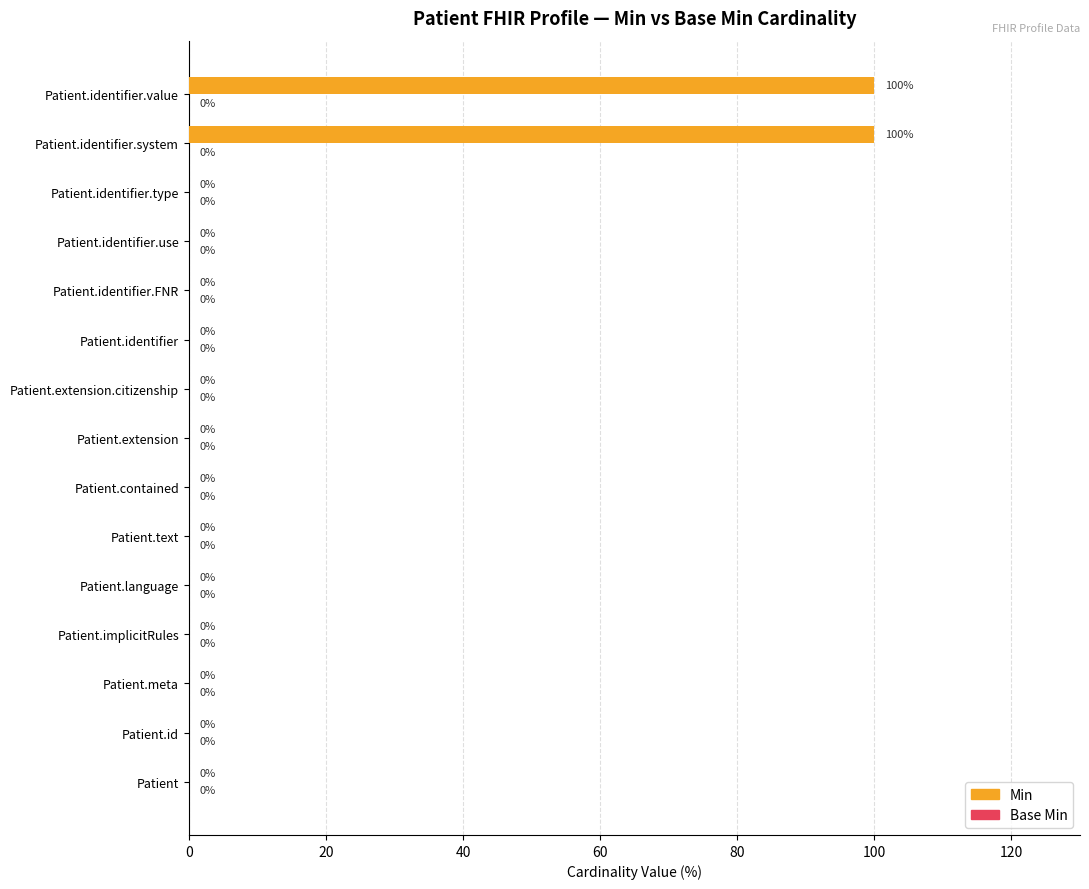

Is it true that the value at Patient.implicitRules is 0?

True